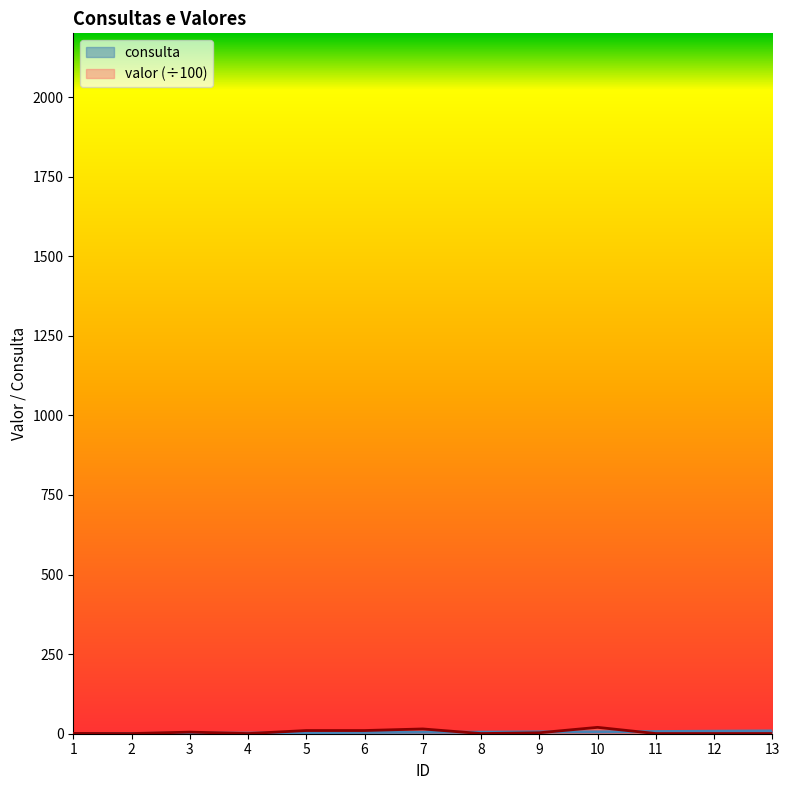

List the labels in order of valor value, largest first.

10, 7, 5, 6, 3, 9, 1, 2, 4, 8, 11, 12, 13